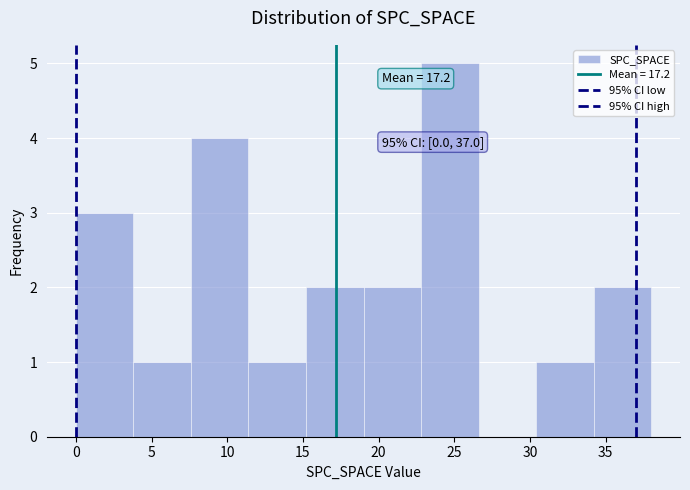

Over which range of the x-axis is the bar tallest?

22.8 to 26.6